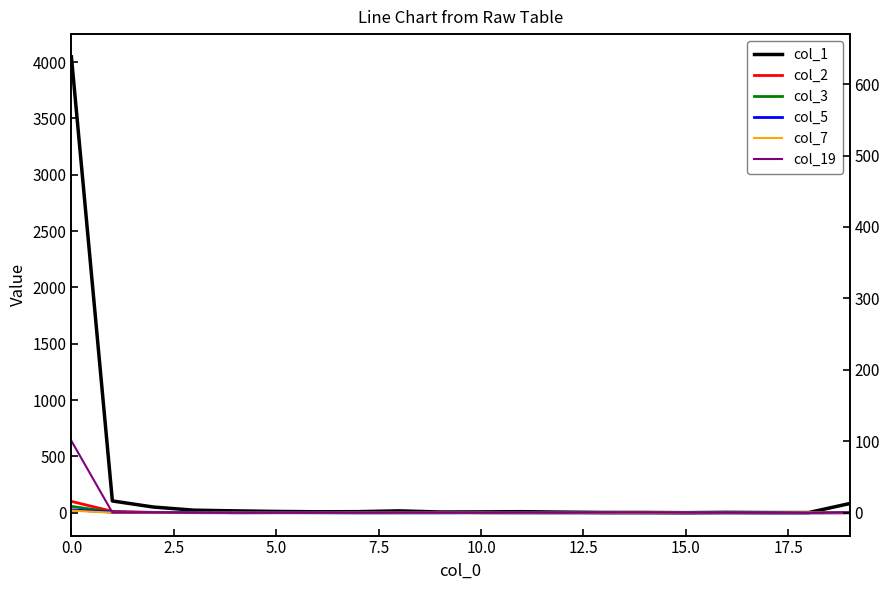

True or false: col_5 has more than 1 interior local peaks.

False